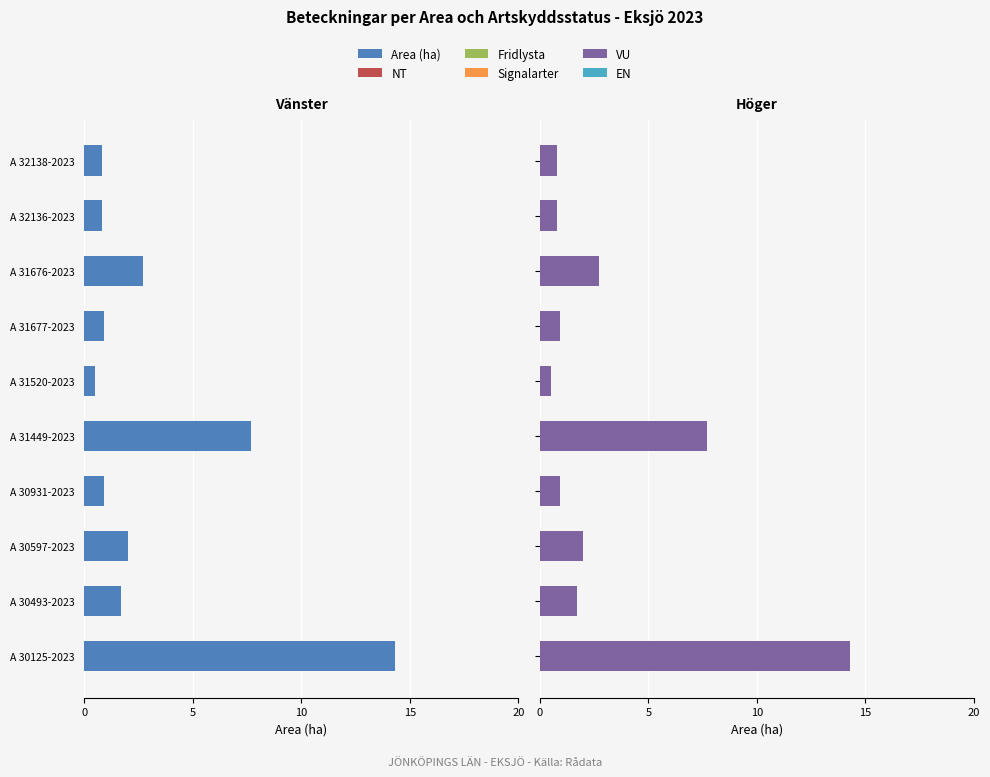

The NT series shows 0.2 at 9. True or false?

False